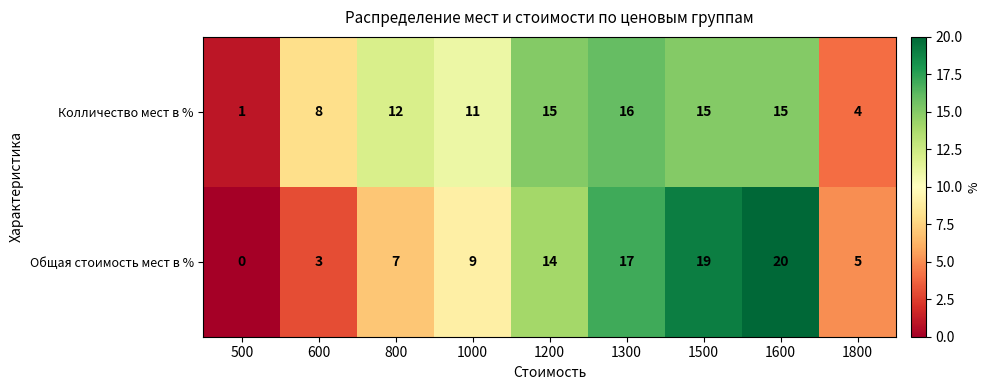

How many data points in Колличество мест в % are less than 12?

4